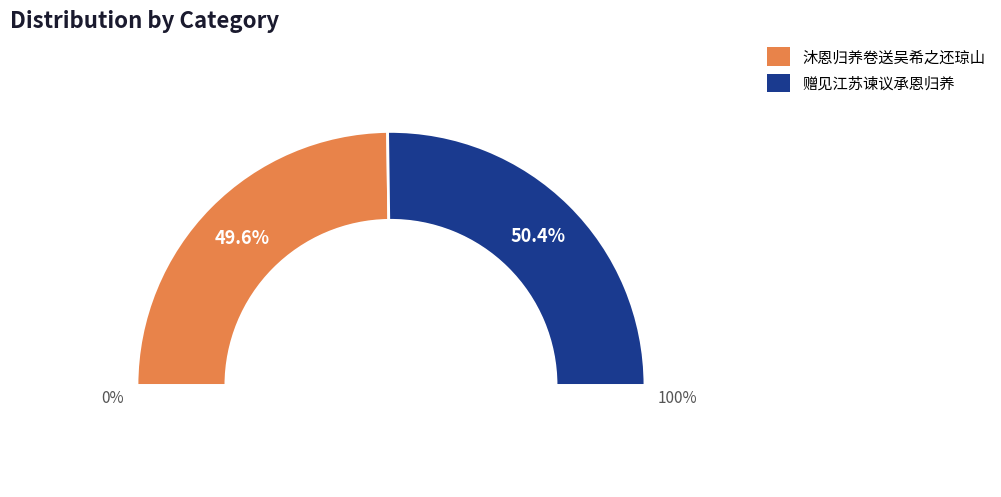

How many segments does this pie chart have?

2